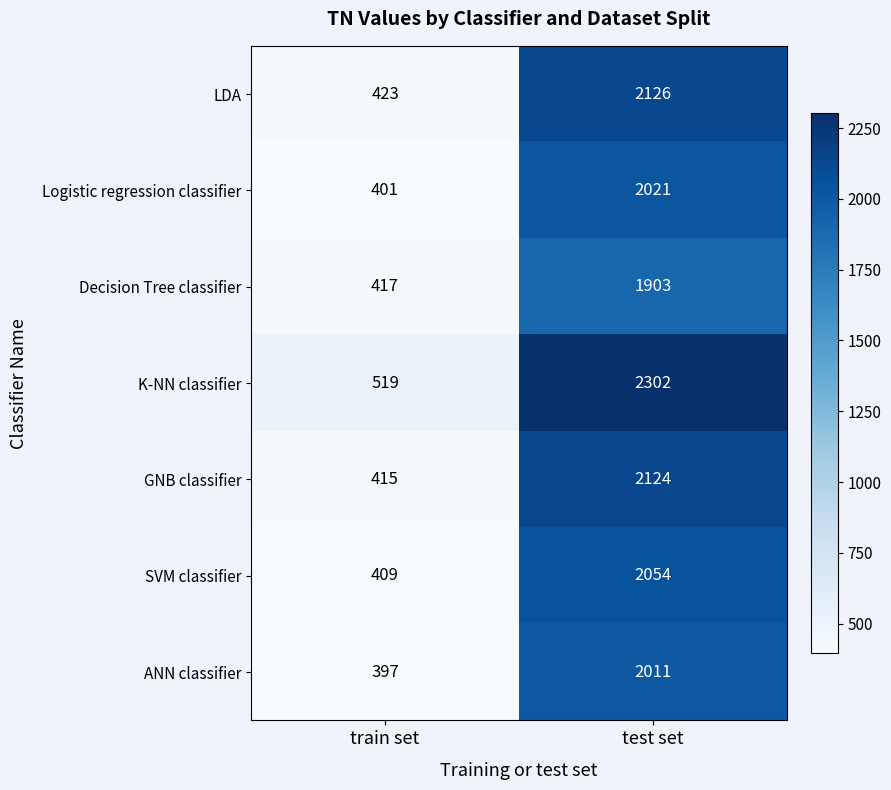

What is the sum of the GNB classifier values at train set and test set?

2539